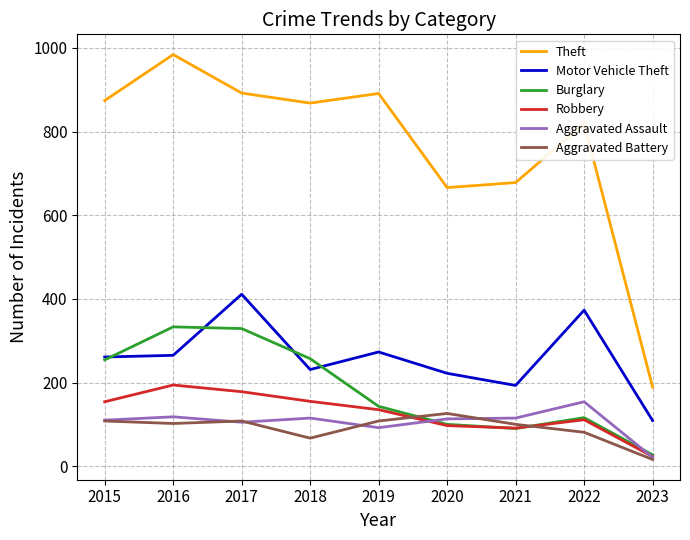

Which series has the largest total across all categories?

Theft